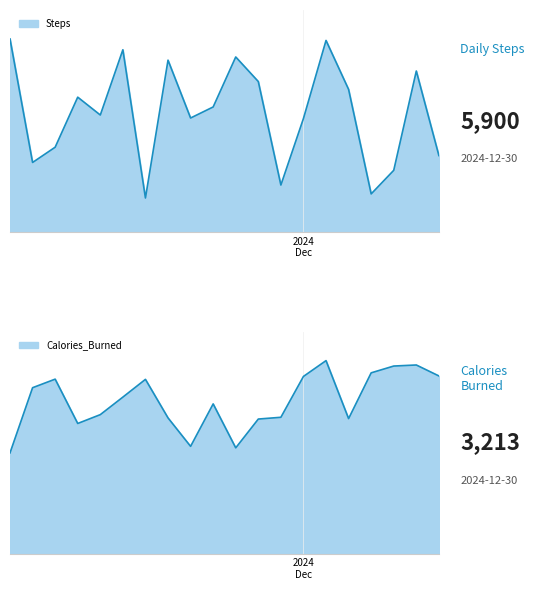

Where is the first local minimum for Calories_Burned?

2024-12-14